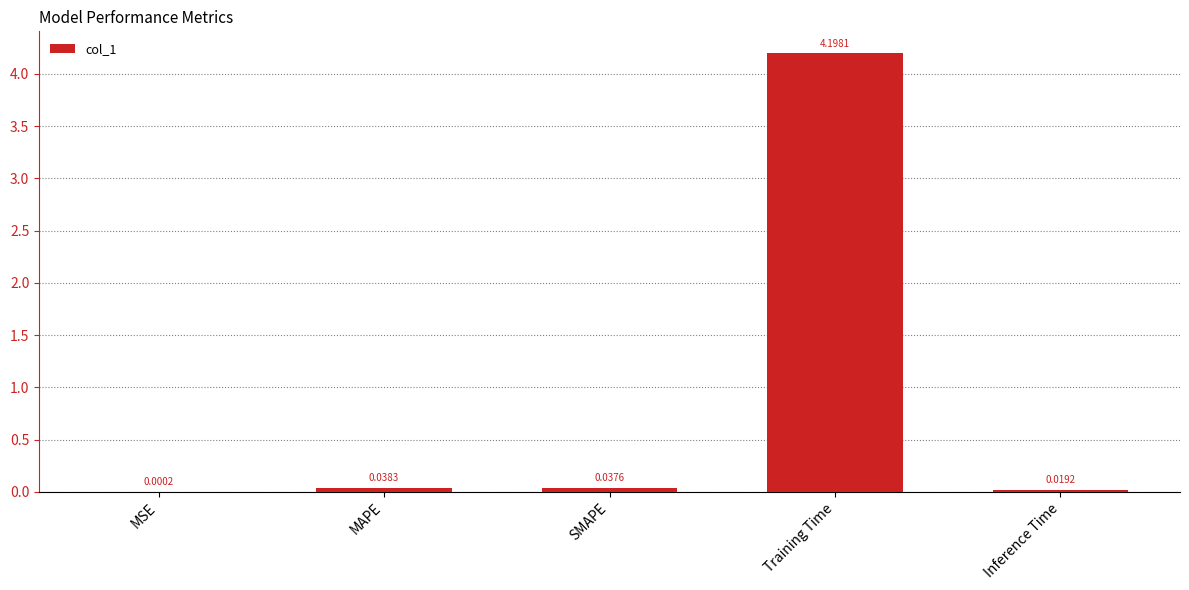

Where is the data nearest to the value 2?

MAPE